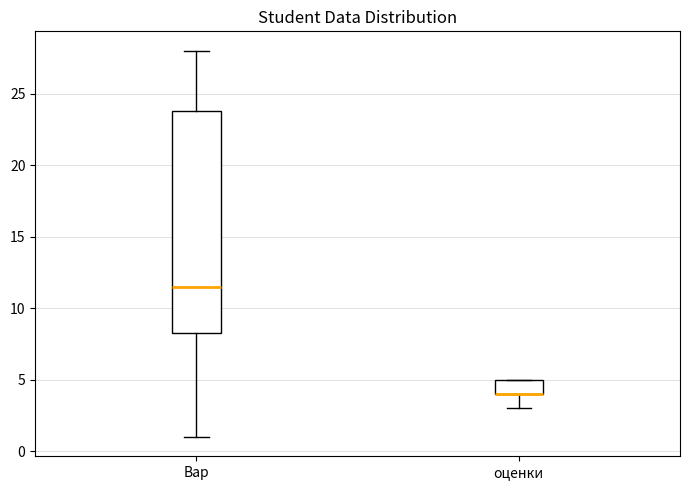

Reading left to right, read every box against the y-axis: the position of its median line, the range the box covers, and the ends of its whiskers. The values are not printed on the chart, so give them approximately, as read against the axis.

Вар: median 11.5, box 8.5 to 24.0, whiskers 1.0 to 28.0
оценки: median 4.0 (drawn on the box's lower edge), box 4.0 to 5.0, whiskers 3.0 to 5.0